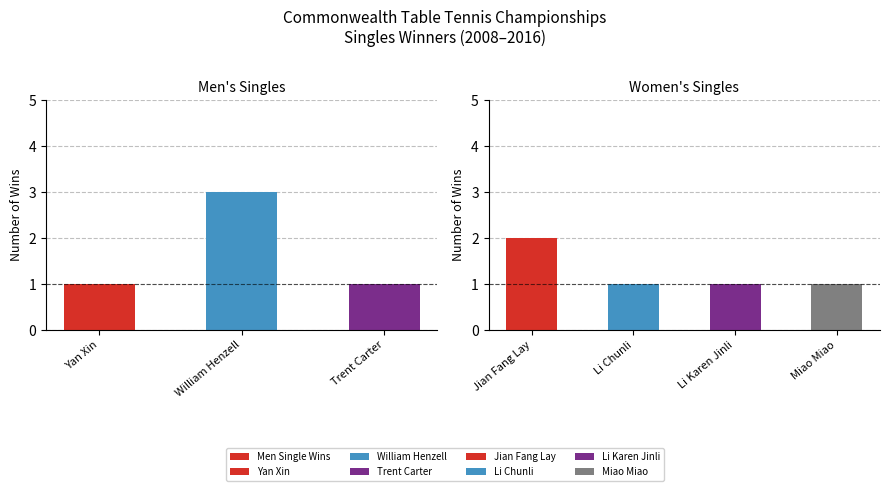

What is the label of the 1st bar from the right?

Trent Carter